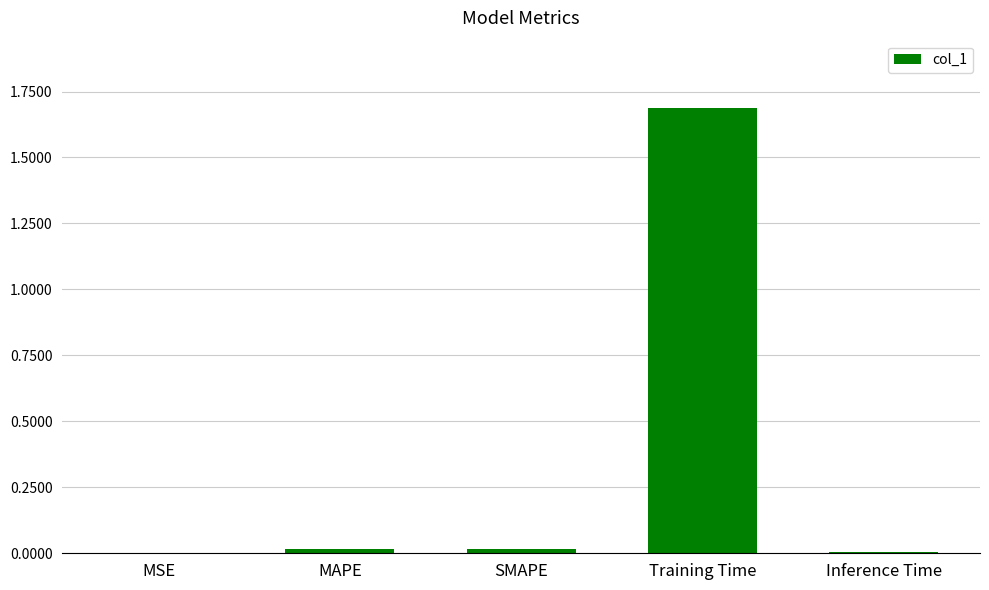

What is the sum of all values?

1.7